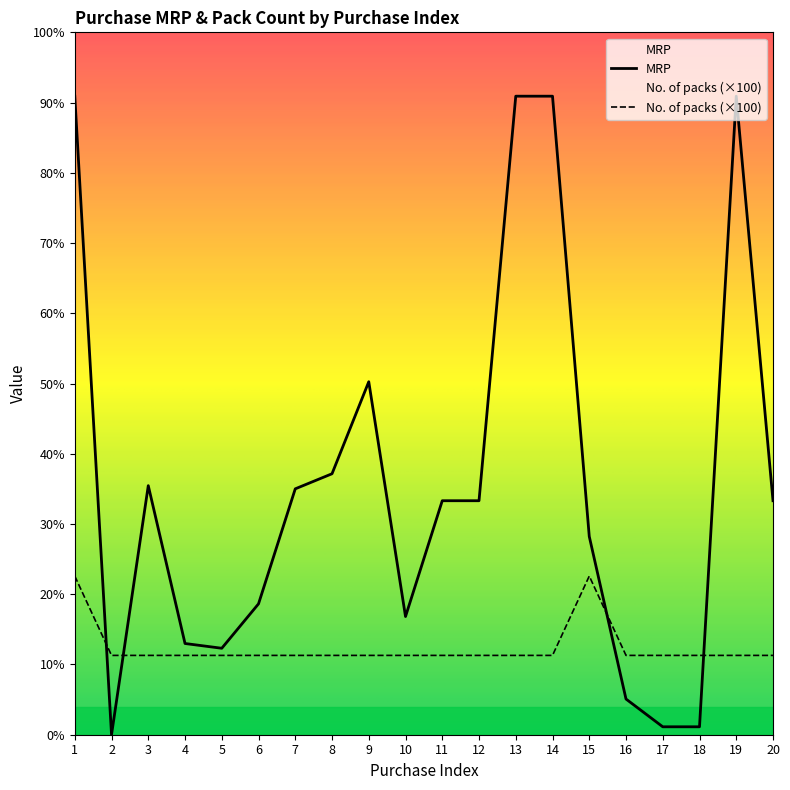

Which series has the largest total across all categories?

MRP